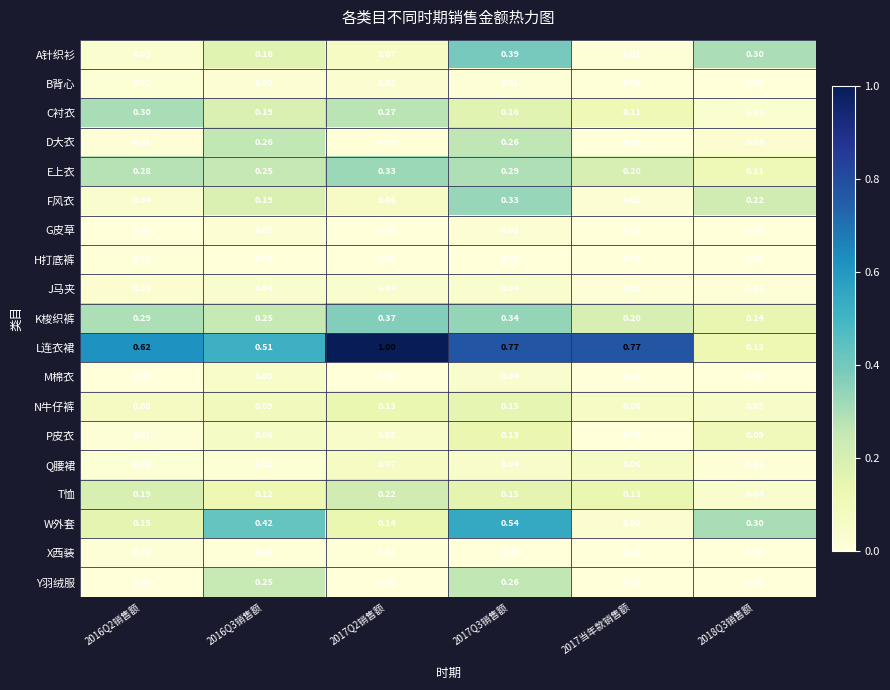

At how many categories does at least one series exceed 0?

6